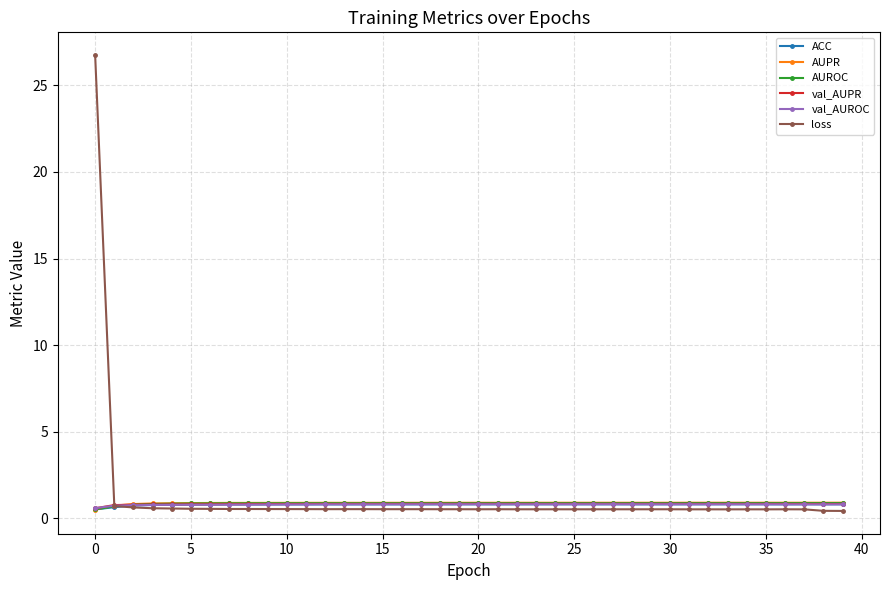

What is the value of the val_AUPR point at the 36th from the left?

0.8